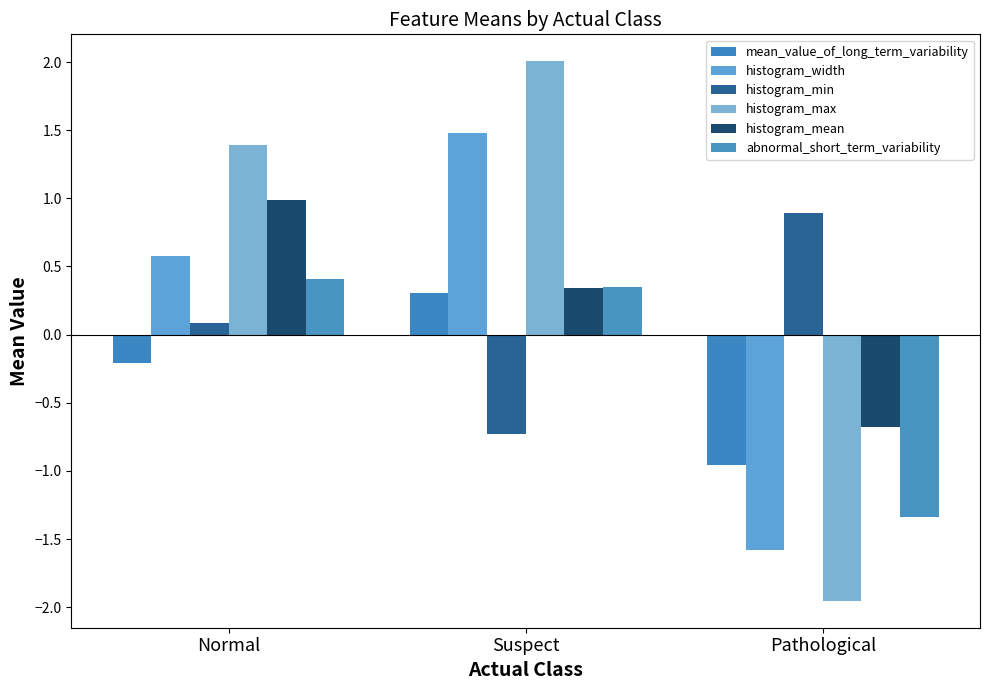

Which series has the largest total across all categories?

histogram_max